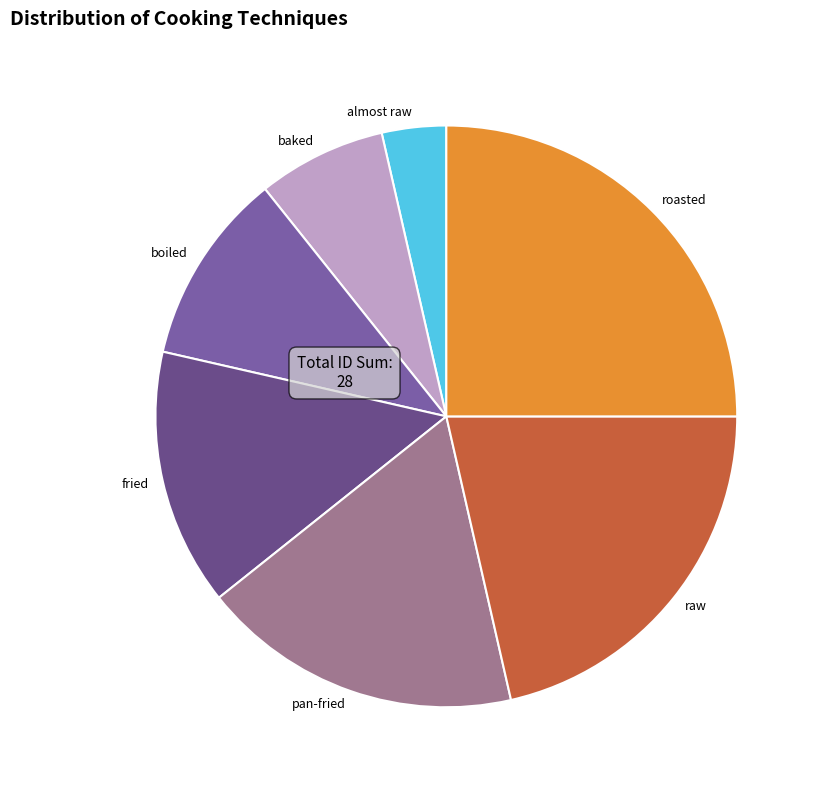

Rank the categories by value from highest to lowest.

roasted, raw, pan-fried, fried, boiled, baked, almost raw